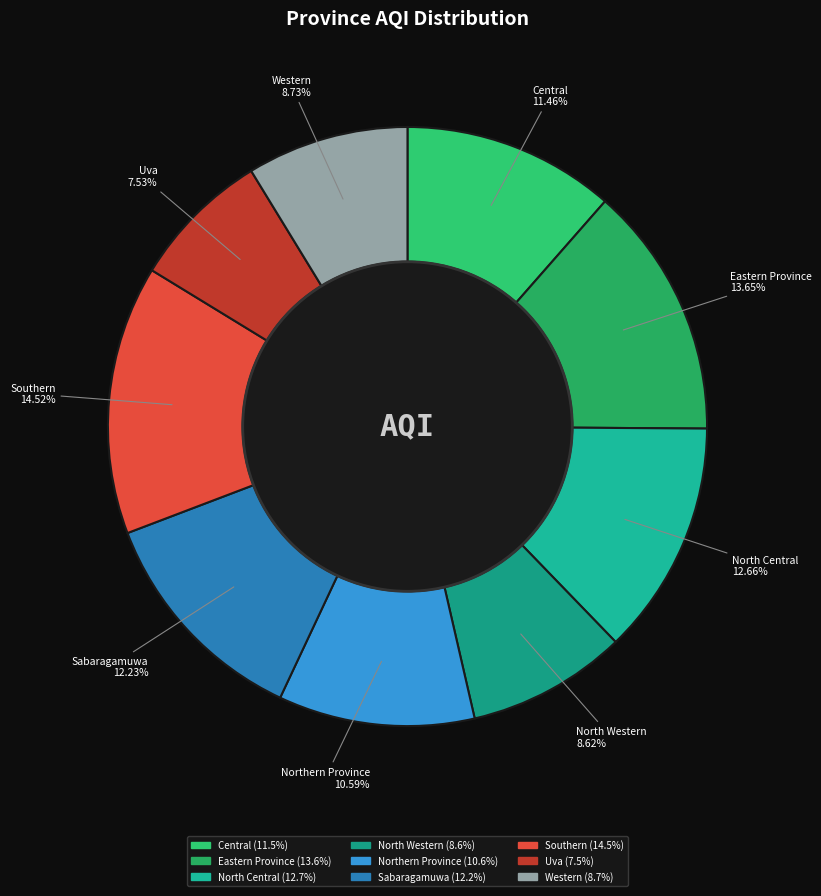

Approximately how many times larger is the value at Sabaragamuwa compared to Central?

1.1